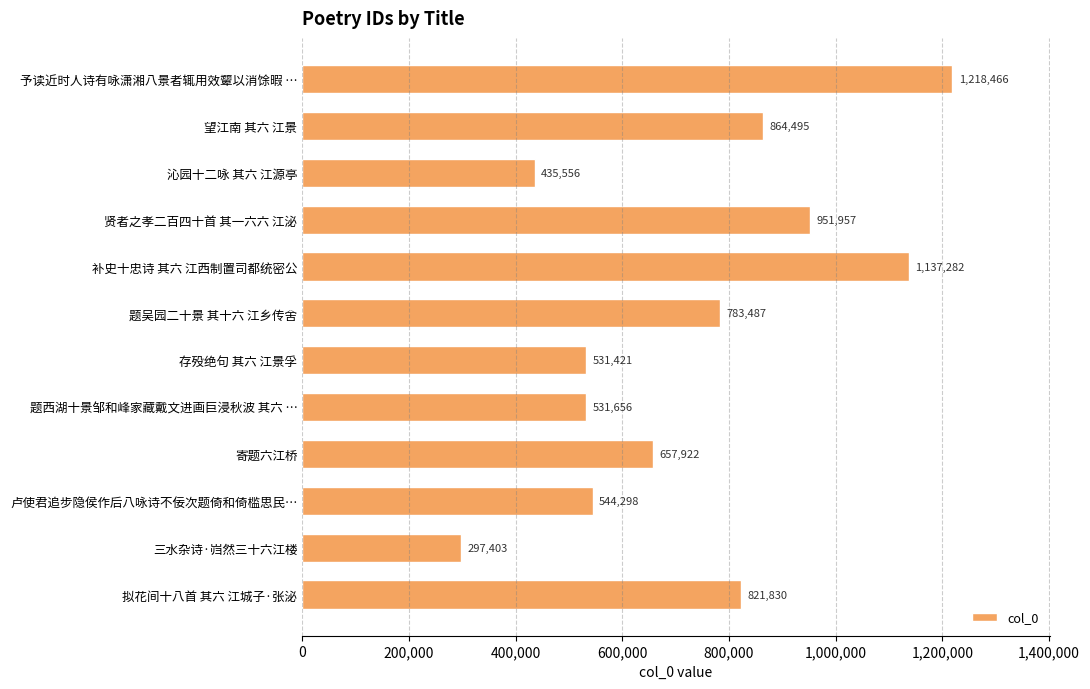

What is the maximum value shown in the chart?

1218466